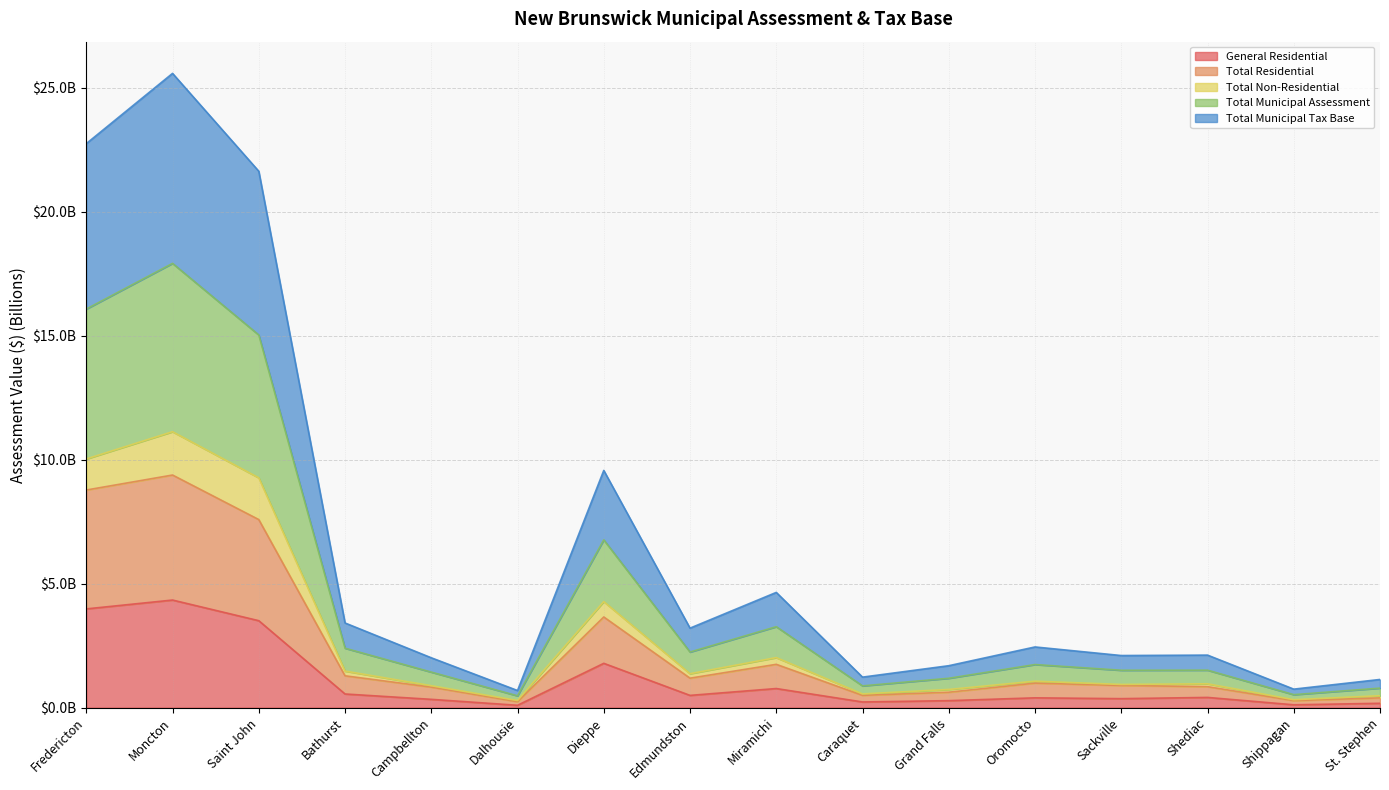

How many data points in Total Non-Residential are above 2?

11